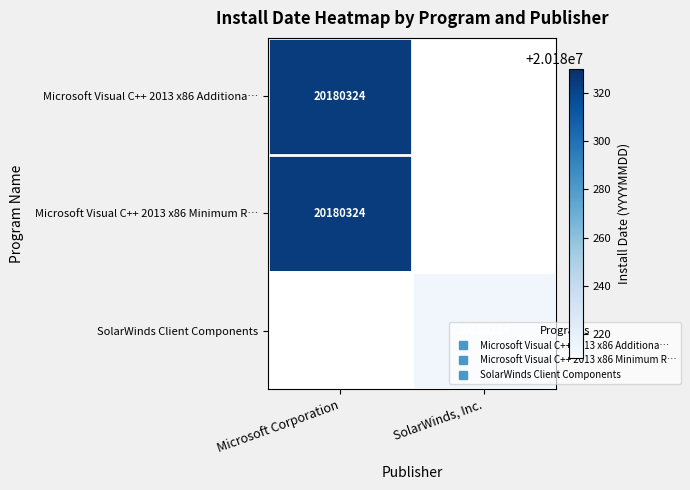

At Microsoft Corporation, list the series in order from smallest to largest.

Microsoft Visual C++ 2013 x86 Additiona…, Microsoft Visual C++ 2013 x86 Minimum R…, SolarWinds Client Components